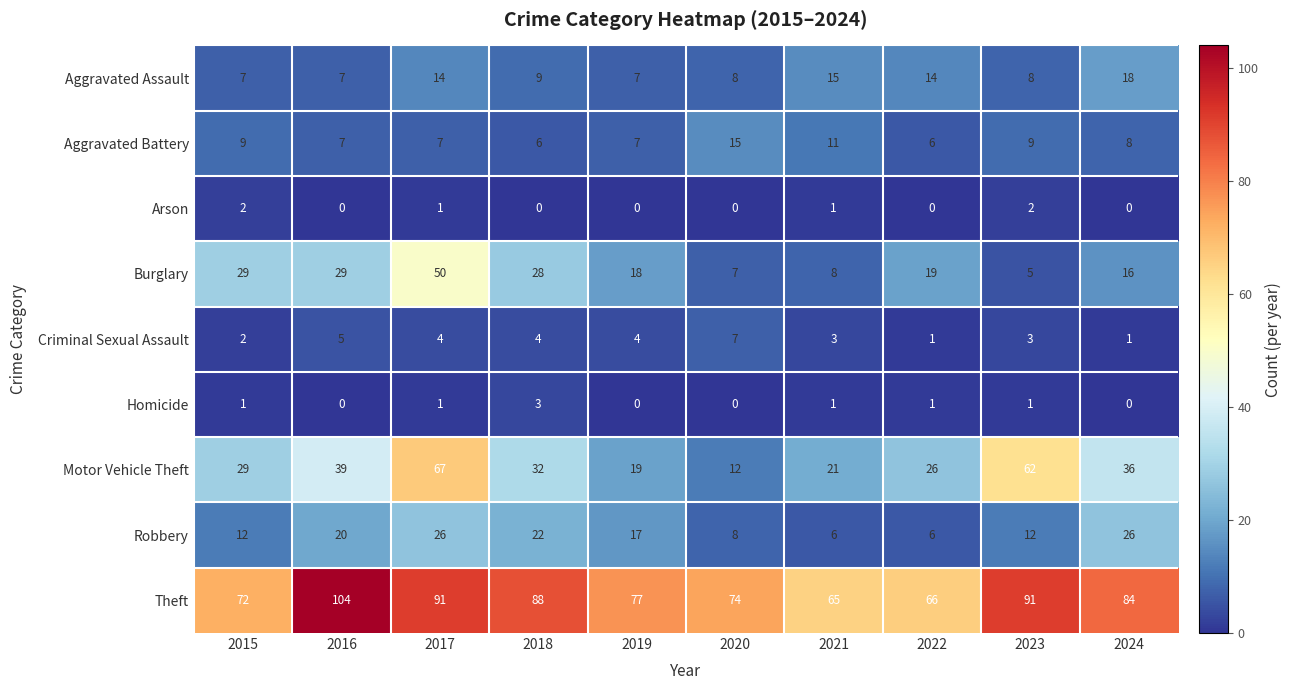

At which category is the sum across all series the highest?

2017